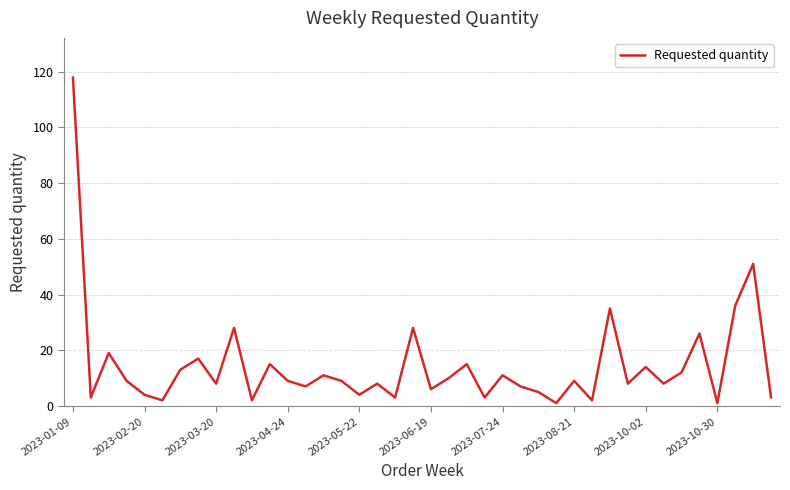

What is the difference between the maximum and minimum values?

117